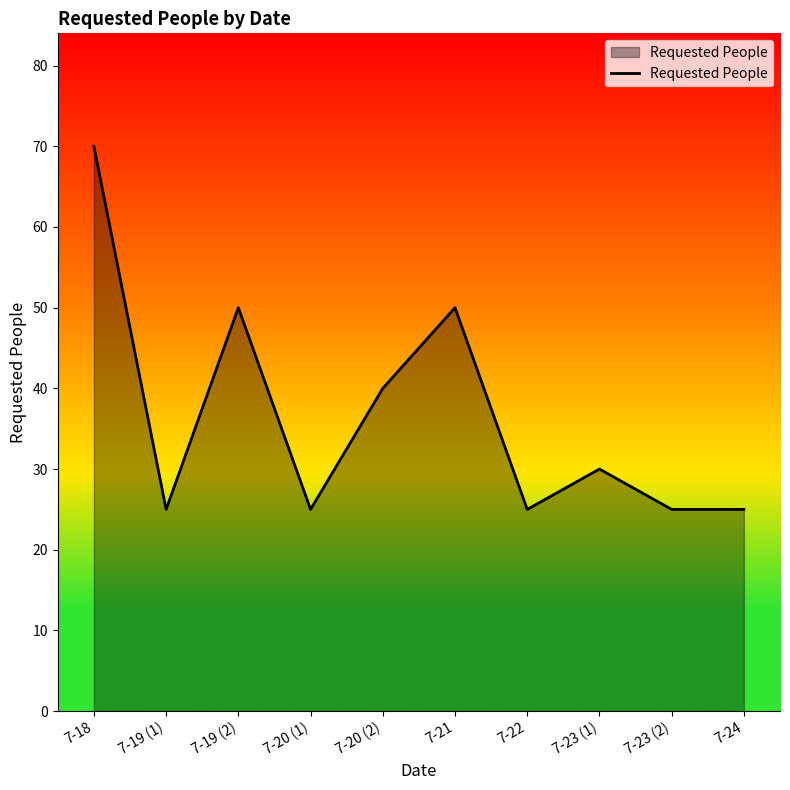

What is the smallest value displayed?

25